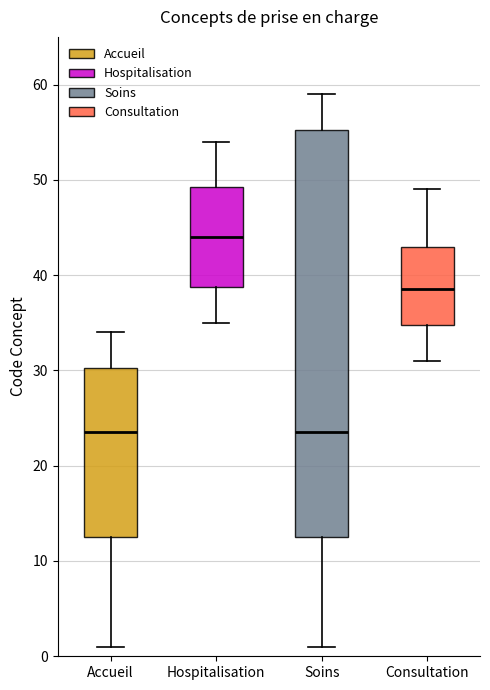

Reading left to right, transcribe this box plot: for each box, give where its median line is, the range the box spans, and where its two whiskers end, as read against the y-axis. The values are not printed on the chart, so give them approximately, as read against the axis.

Accueil: median 24, box 13 to 30, whiskers 1 to 34
Hospitalisation: median 44, box 39 to 49, whiskers 35 to 54
Soins: median 24, box 13 to 55, whiskers 1 to 59
Consultation: median 39, box 35 to 43, whiskers 31 to 49